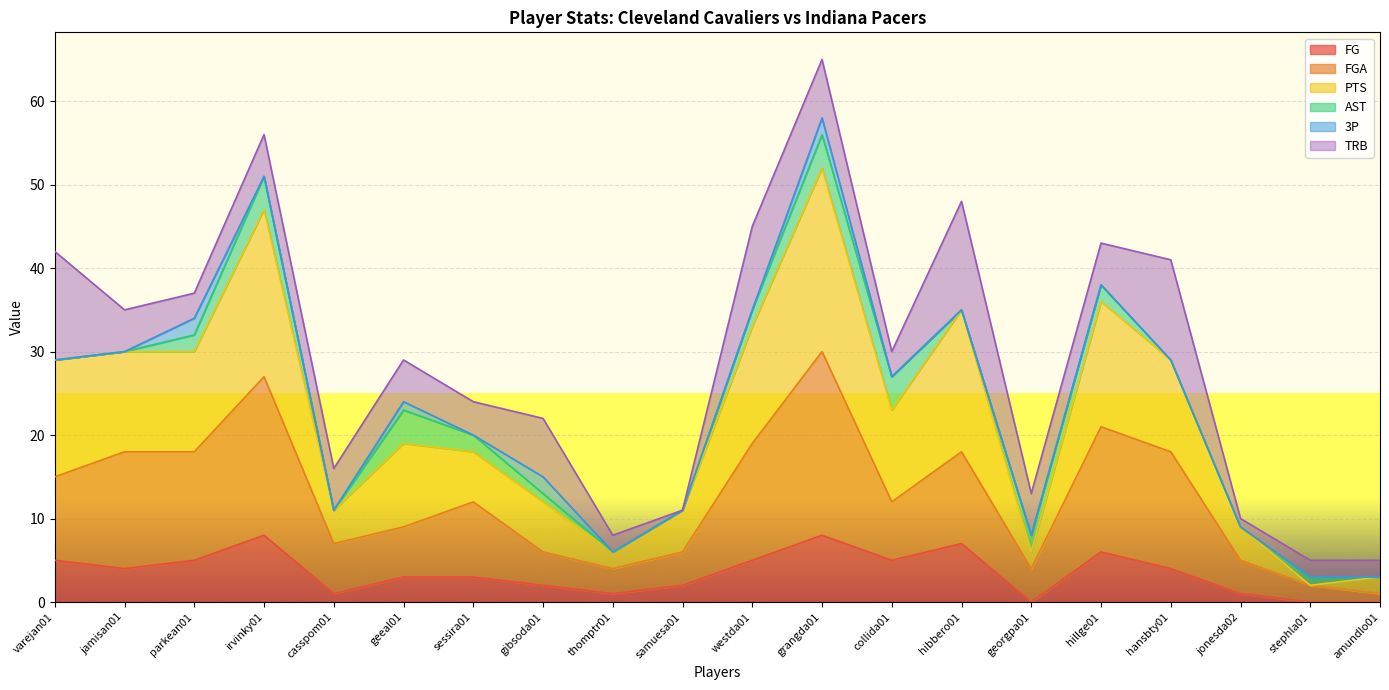

How many lines are shown in the chart?

6